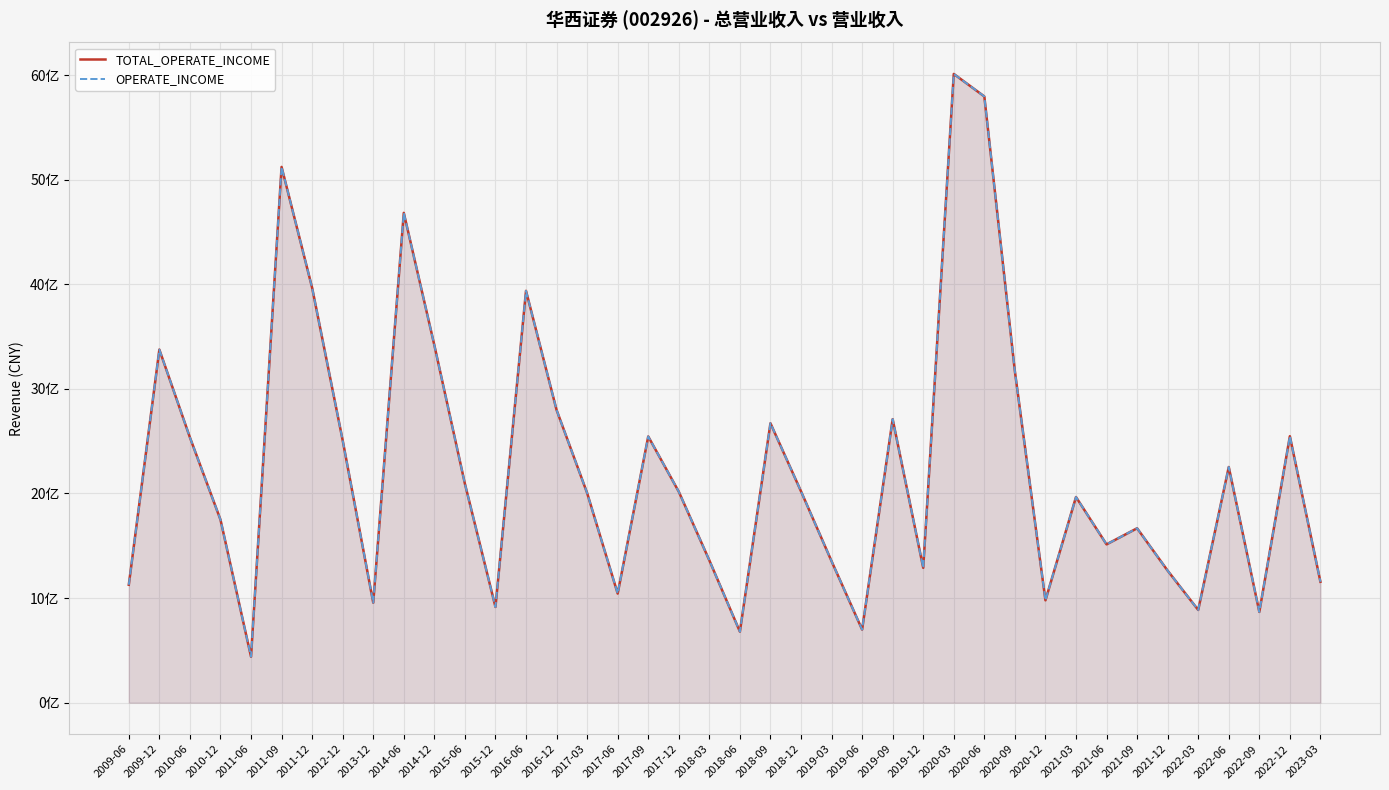

Is the value of TOTAL_OPERATE_INCOME at 2020-12 greater than the value of OPERATE_INCOME at 2020-06?

No